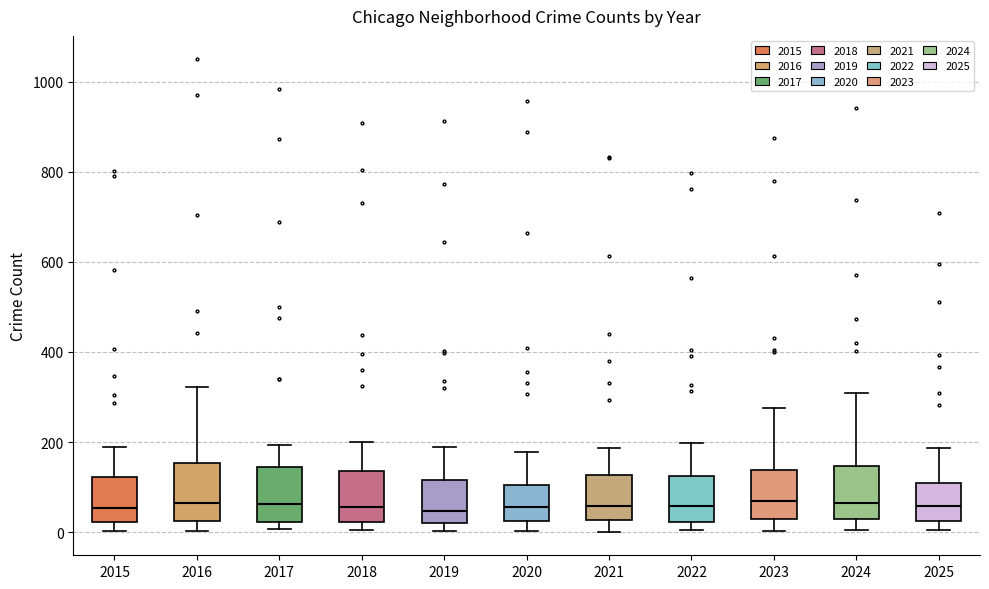

Reading left to right, transcribe this box plot: for each box, give where its median line is, the range the box spans, and where its two whiskers end, as read against the y-axis. The values are not printed on the chart, so give them approximately, as read against the axis.

2015: median 60, box 20 to 120, whiskers 0 to 200
2016: median 60, box 20 to 160, whiskers 0 to 320
2017: median 60, box 20 to 140, whiskers 0 to 200
2018: median 60, box 20 to 140, whiskers 0 to 200
2019: median 40, box 20 to 120, whiskers 0 to 180
2020: median 60, box 20 to 100, whiskers 0 to 180
2021: median 60, box 20 to 120, whiskers 0 to 180
2022: median 60, box 20 to 120, whiskers 0 to 200
2023: median 60, box 20 to 140, whiskers 0 to 280
2024: median 60, box 20 to 140, whiskers 0 to 300
2025: median 60, box 20 to 100, whiskers 0 to 180